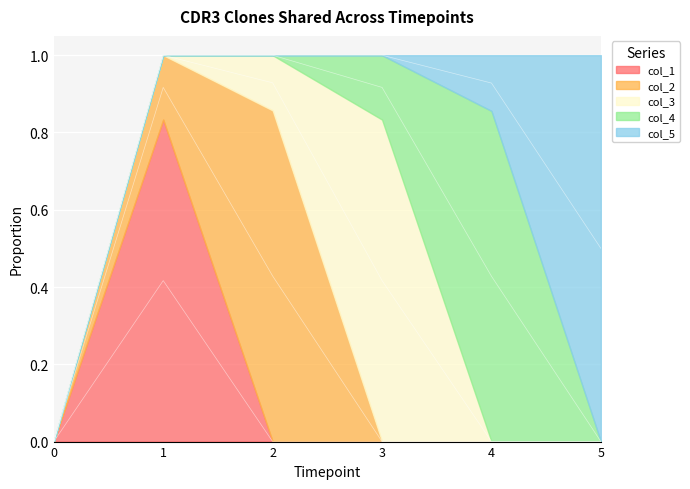

Between 0 and 1, which is larger?

1